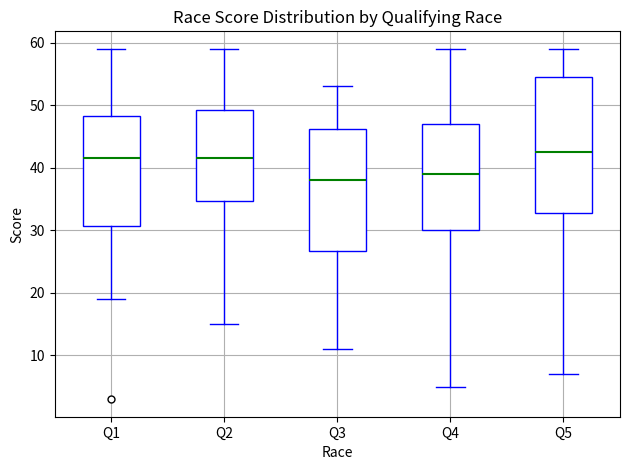

Which box has the highest median line?

Q5